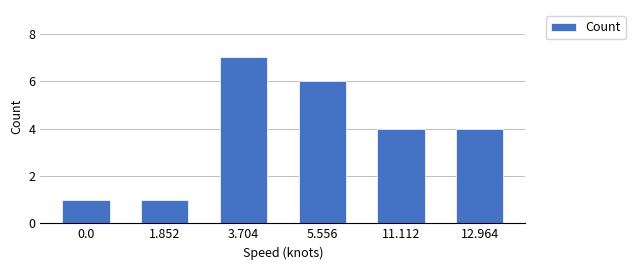

What is the label of the 3rd bar from the left?

3.704